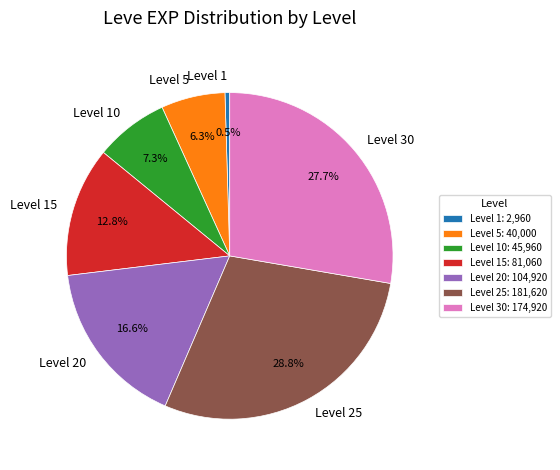

Between Level 1 and Level 10, which is larger?

Level 10